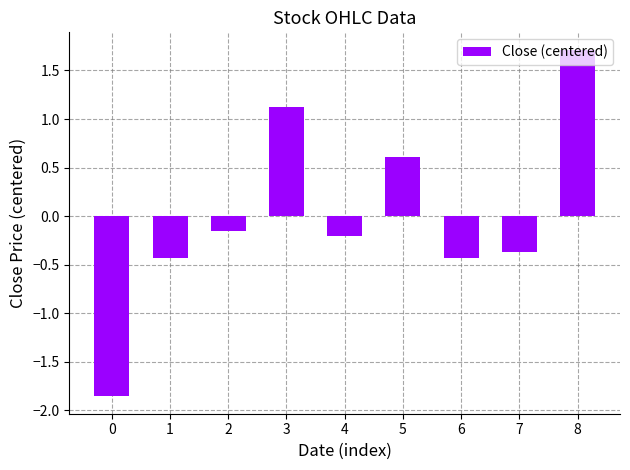

Are the bars grouped side by side (vs. stacked)?

No